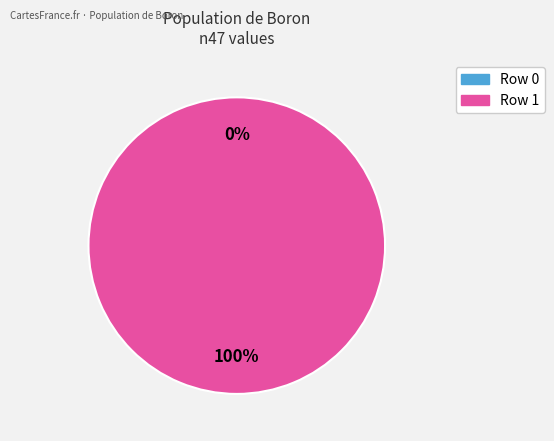

Is it true that Row 0 is 1% of the pie?

False